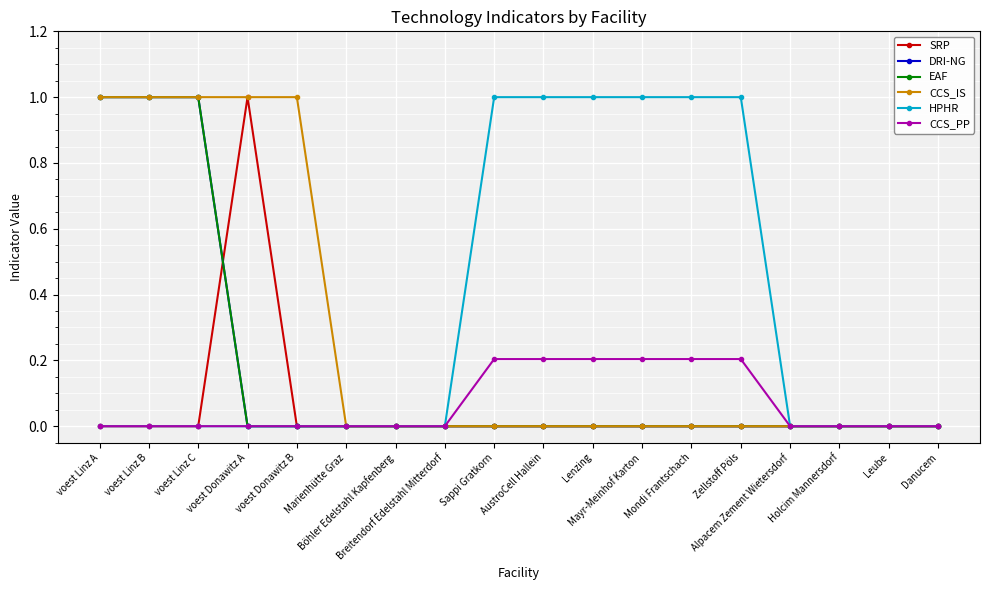

Does the chart have visible grid lines?

Yes